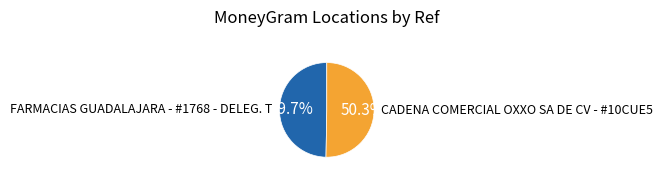

Is there any slice that represents more than half of the pie?

Yes